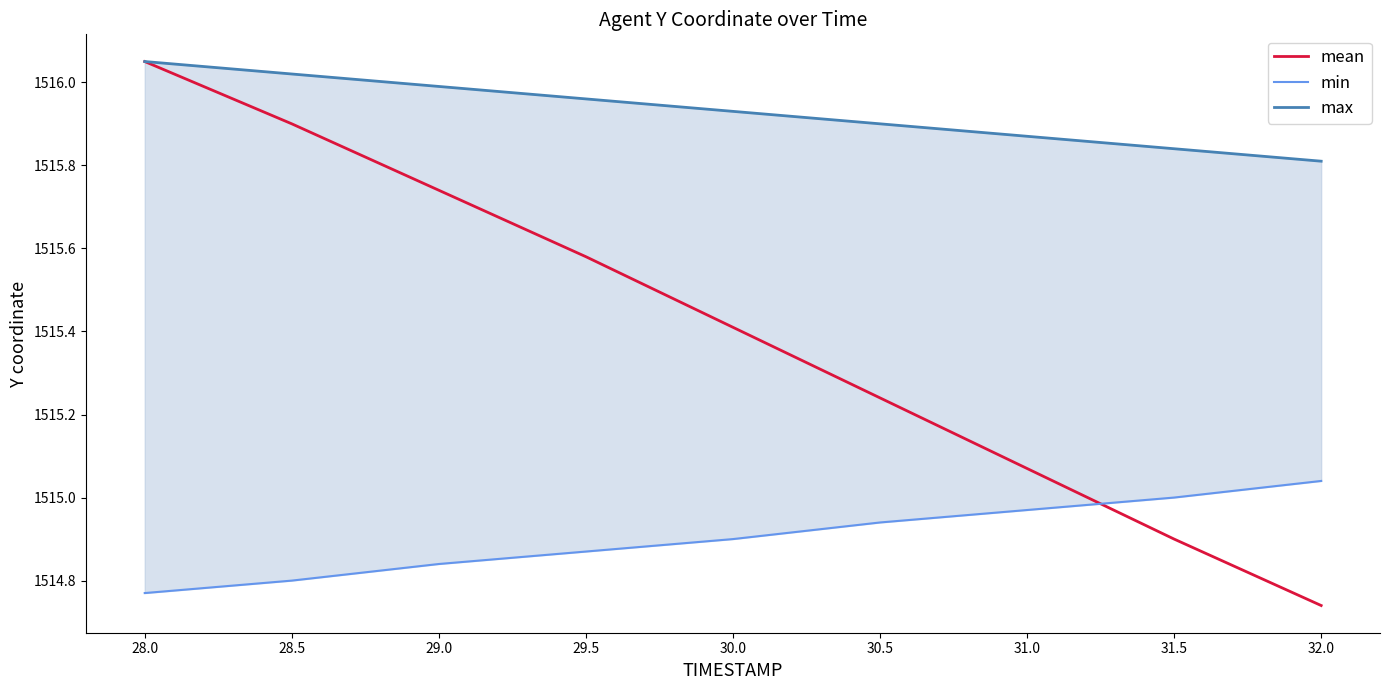

At which label does mean first exceed 1515?

28.0